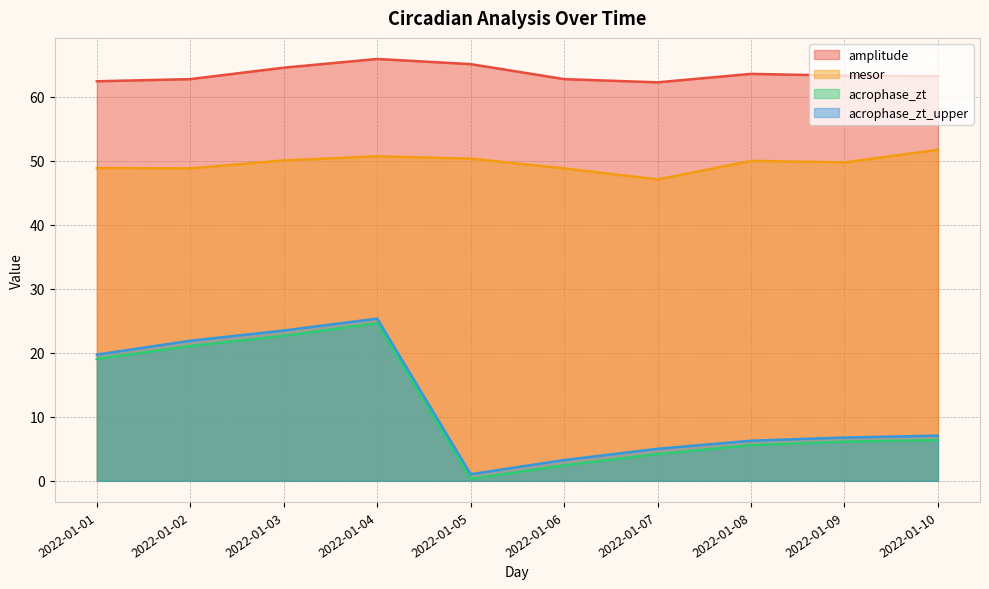

Is it true that mesor equals 50.7 at 2022-01-04?

True